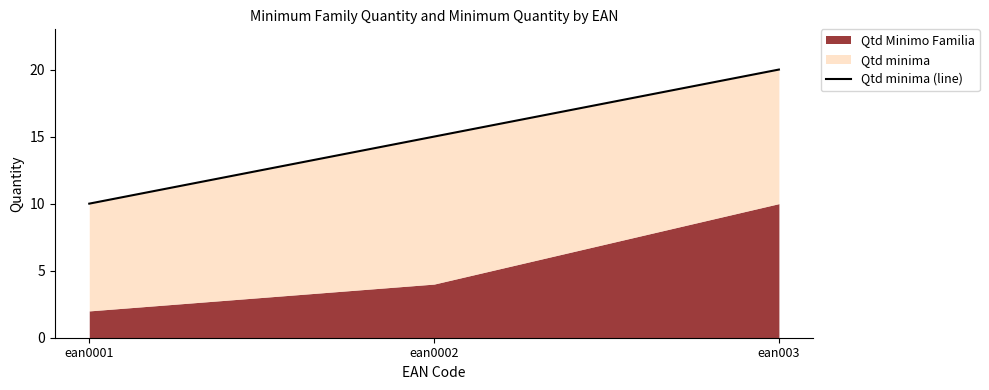

What is the value of the 3rd point from the left?

20